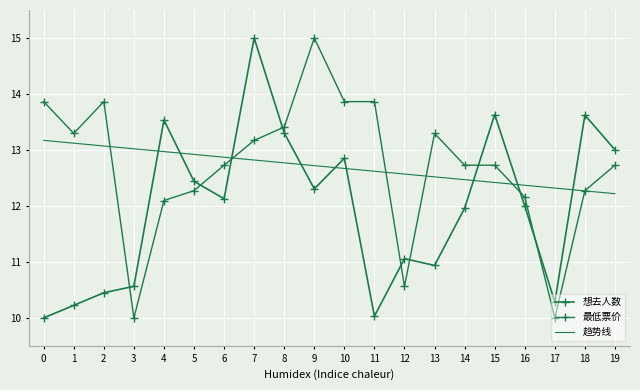

The 最低票价 series shows 12.7 at 19. True or false?

True